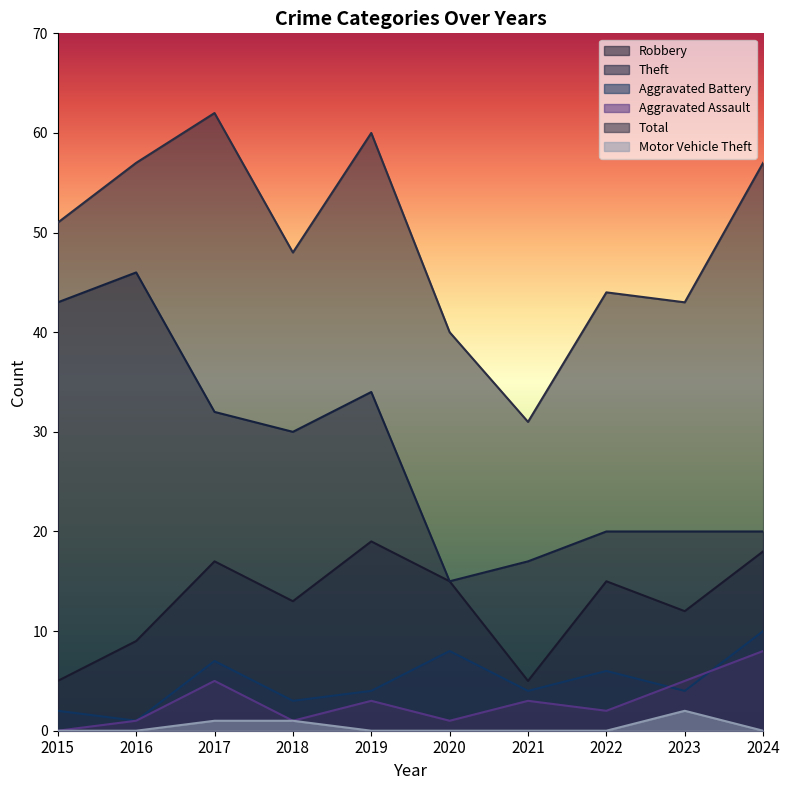

How many data points in Robbery are less than 15?

5